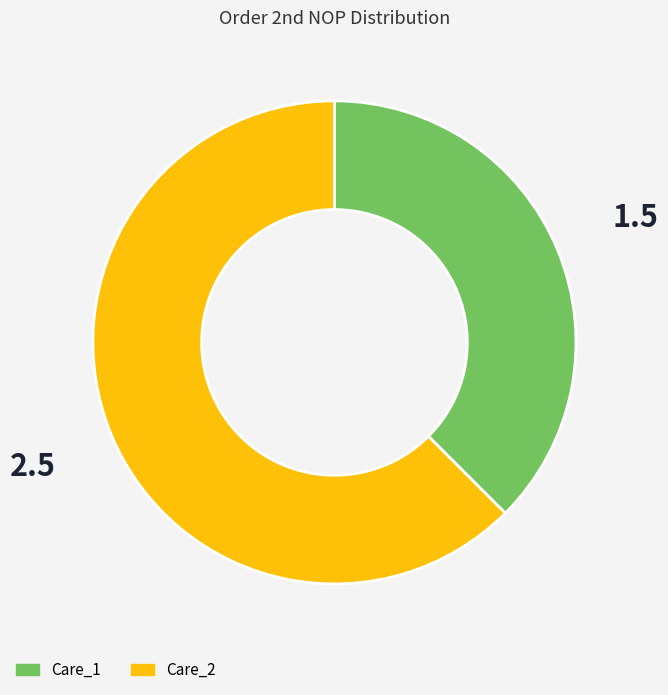

What is the smallest slice in the pie chart?

Care_1